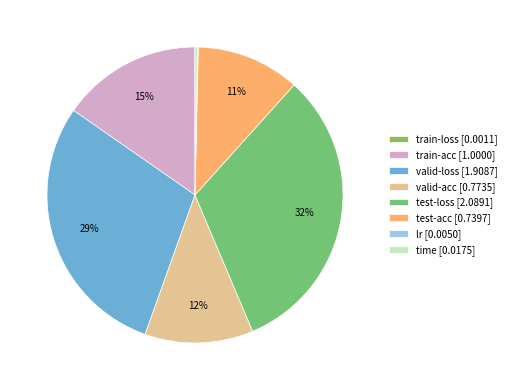

How many segments does this pie chart have?

8